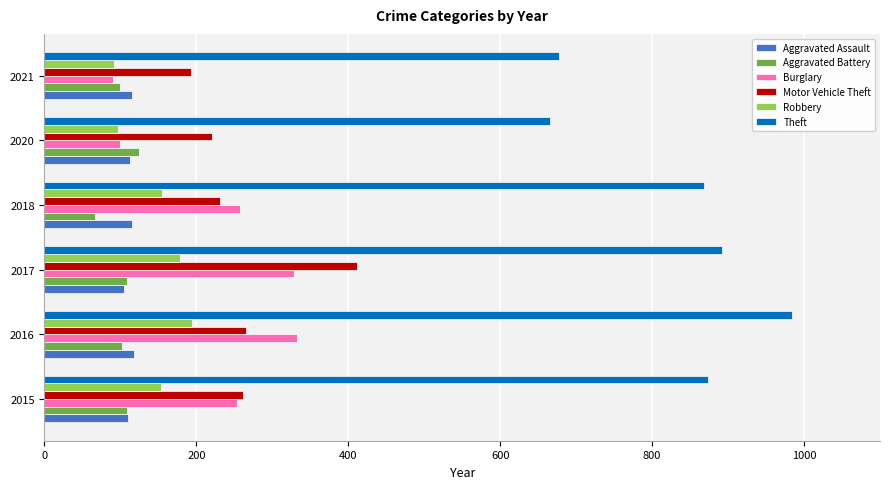

What is the sum of all Motor Vehicle Theft values?

1582